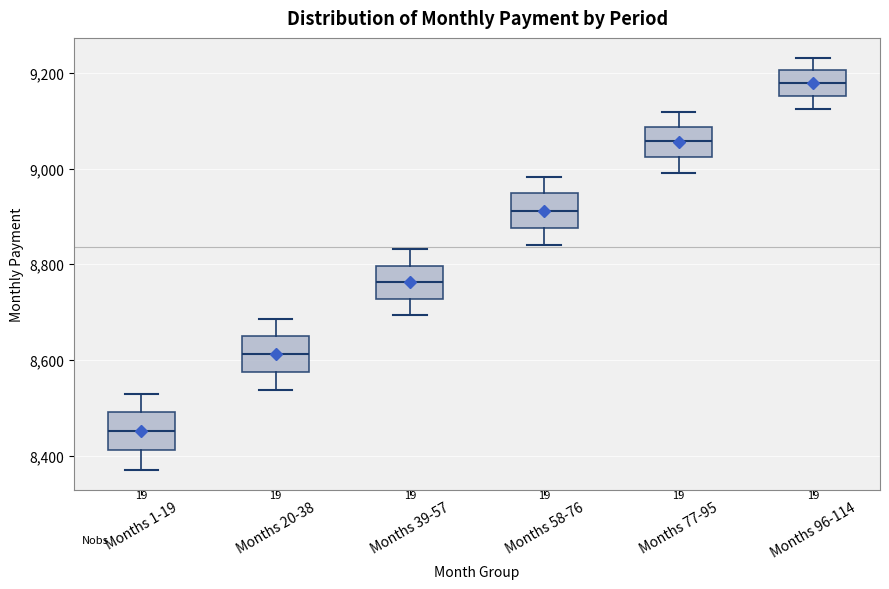

Where is the lower edge of the box for Months 39-57 on the y-axis? The values are not printed on the chart, so give them approximately, as read against the axis.

8720